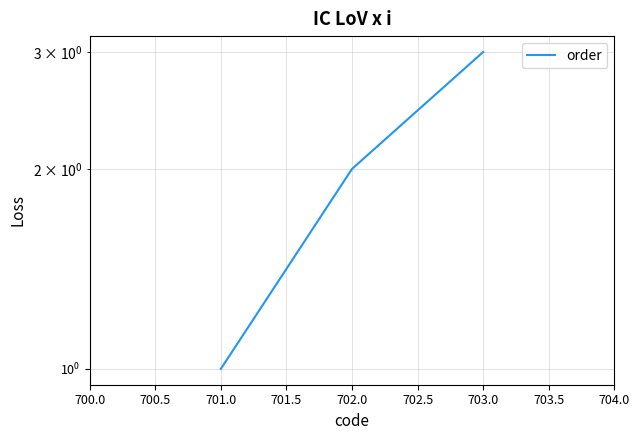

What is the greatest value displayed?

3